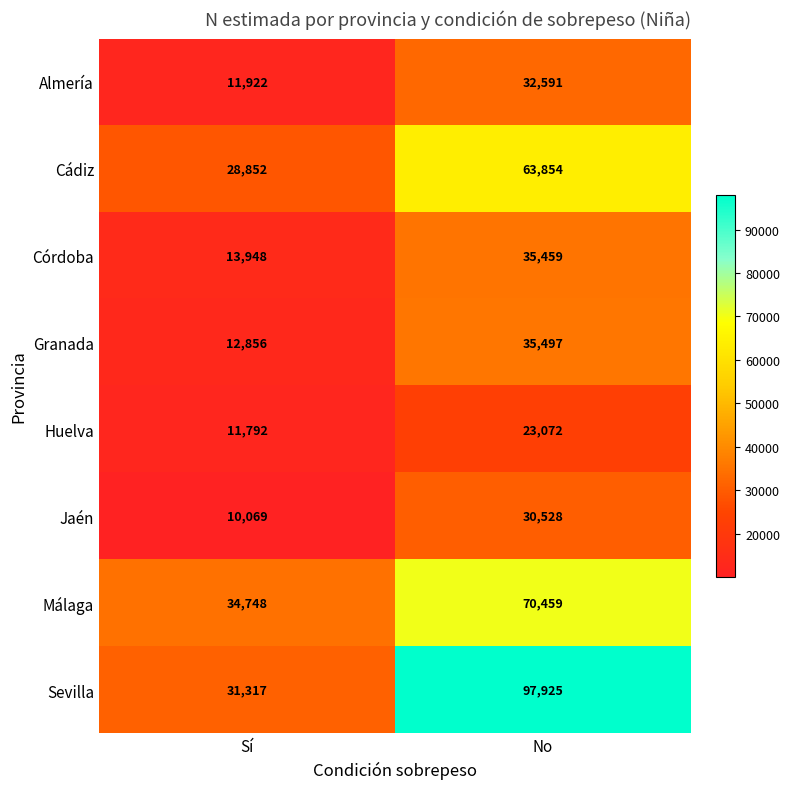

True or false: Cádiz has a value of 13545 at No.

False